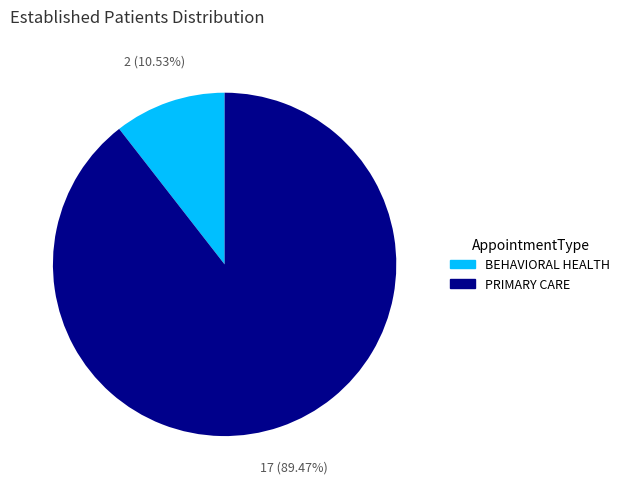

How many segments does this pie chart have?

2